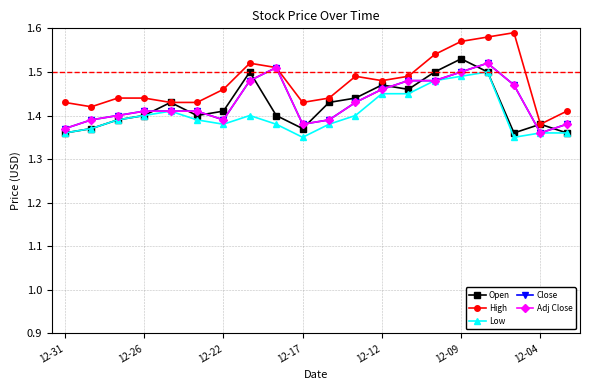

What is the difference between the maximum and minimum values in the Adj Close series?

0.2